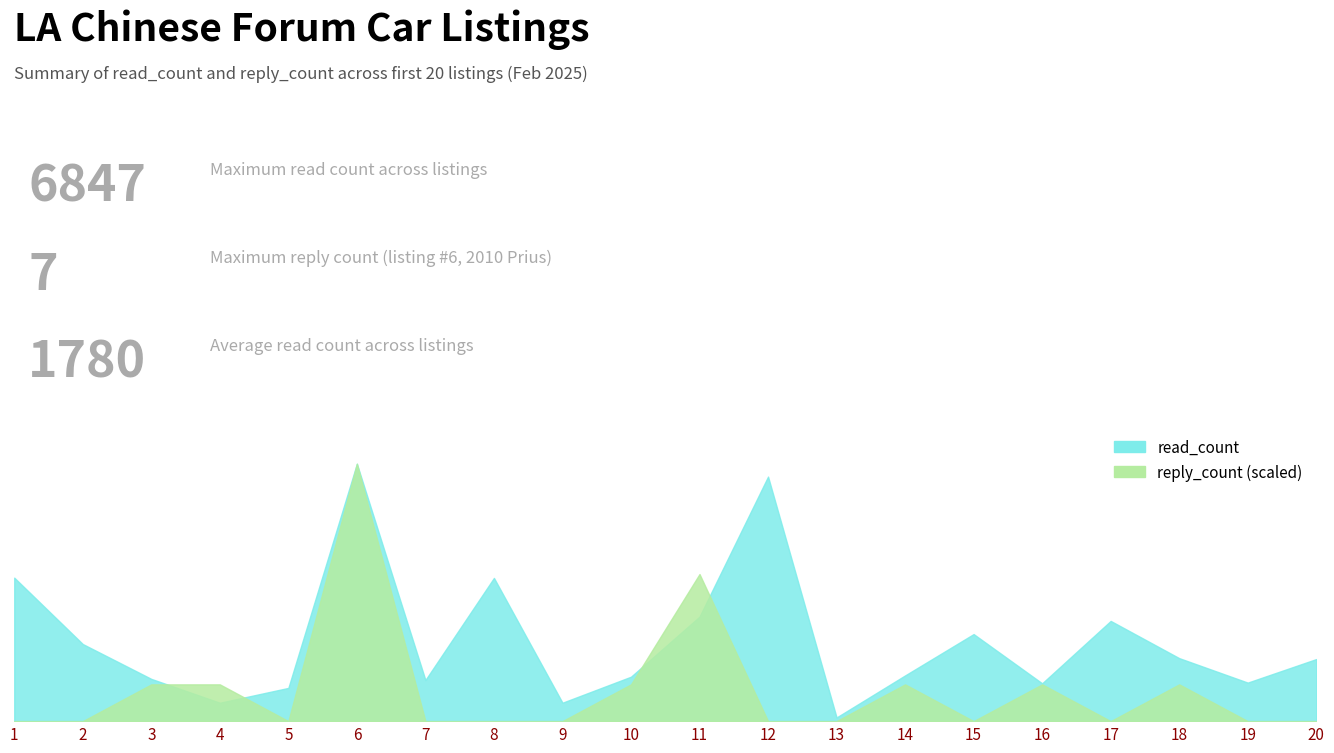

Which series has the largest total across all categories?

read_count